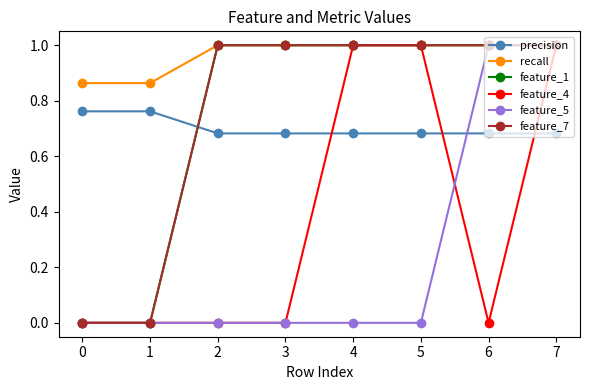

How many distinct data groups are displayed?

6